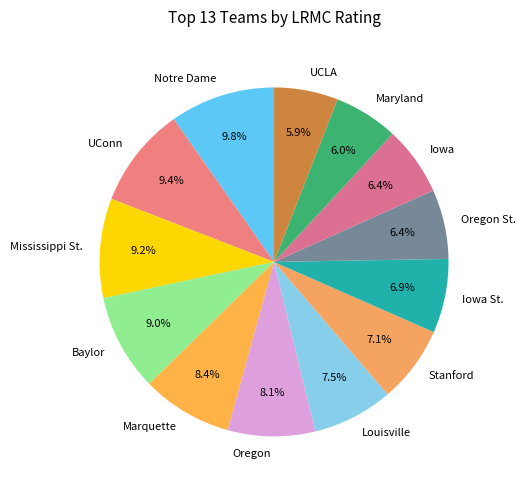

To the nearest percent, what is the combined percentage of Mississippi St. and Iowa?

16%